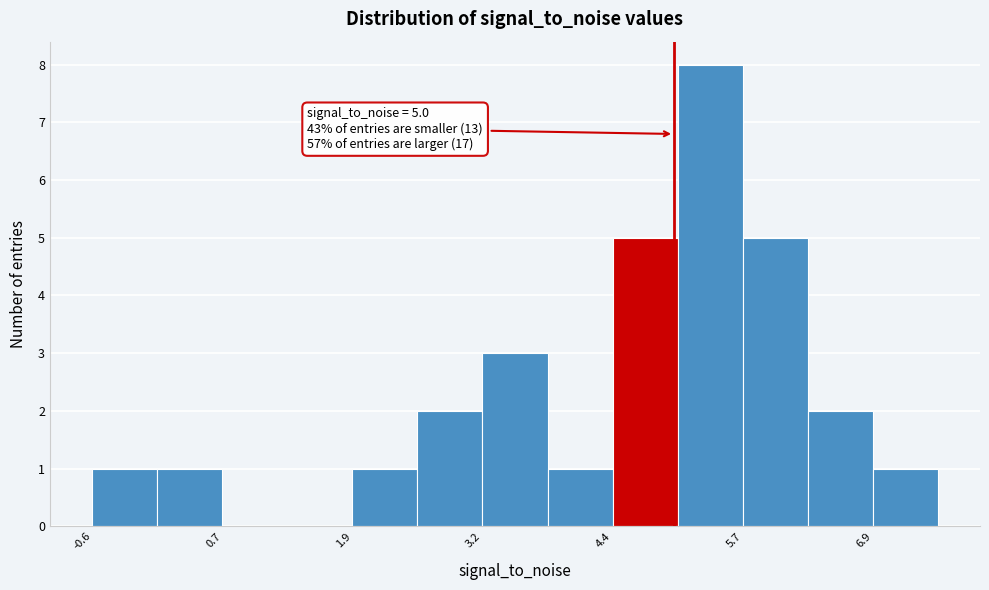

Around what value on the x-axis is the tallest bar? Give the approximate position of its centre, as read against the axis.

5.4